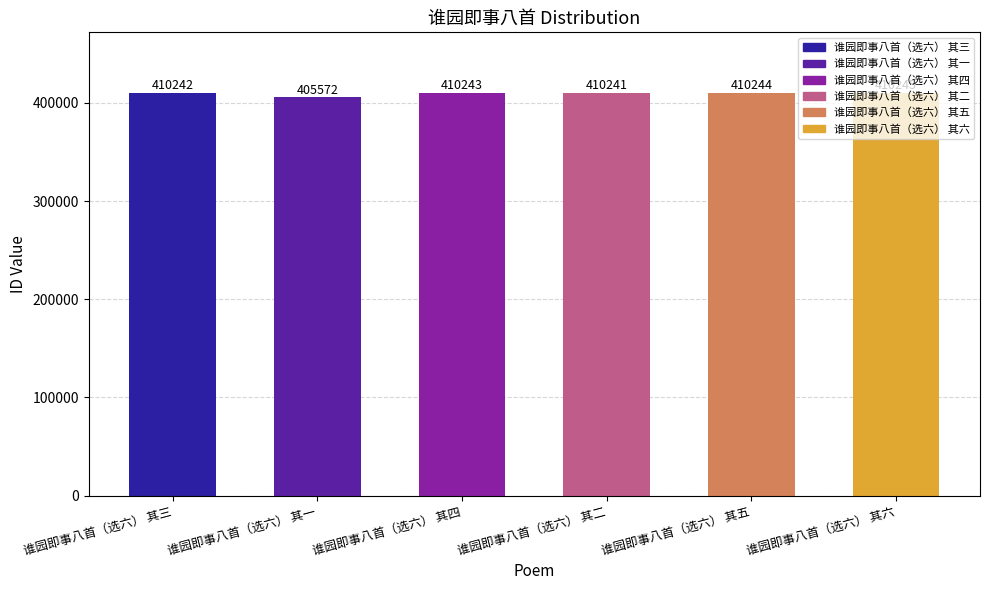

Rank the categories by value from highest to lowest.

谁园即事八首（选六） 其六, 谁园即事八首（选六） 其五, 谁园即事八首（选六） 其四, 谁园即事八首（选六） 其三, 谁园即事八首（选六） 其二, 谁园即事八首（选六） 其一